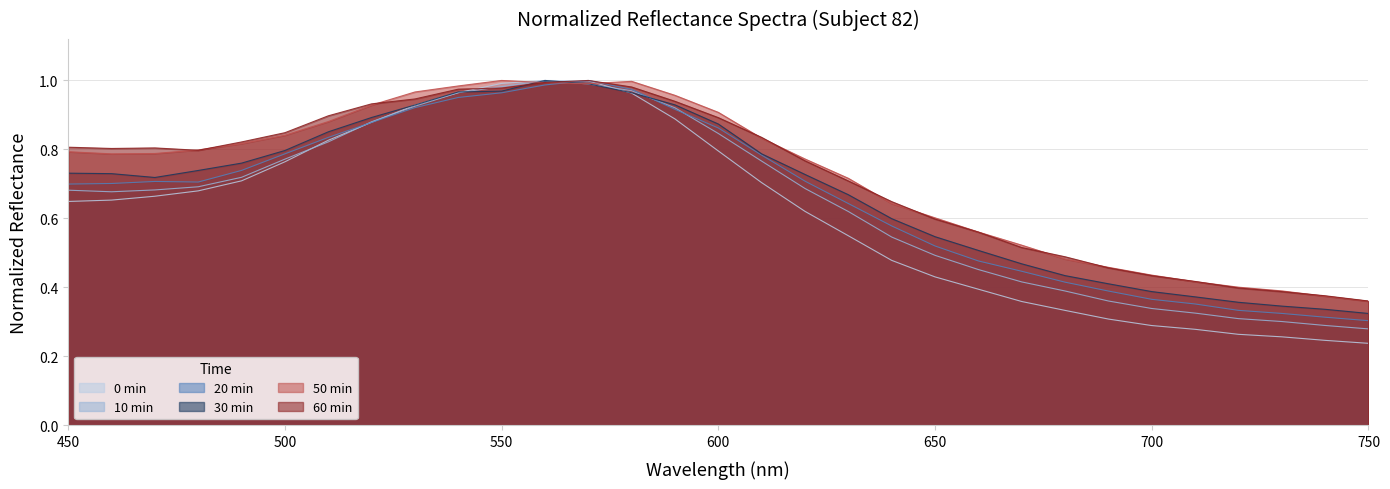

What is the sum of all 20min values?

20.6